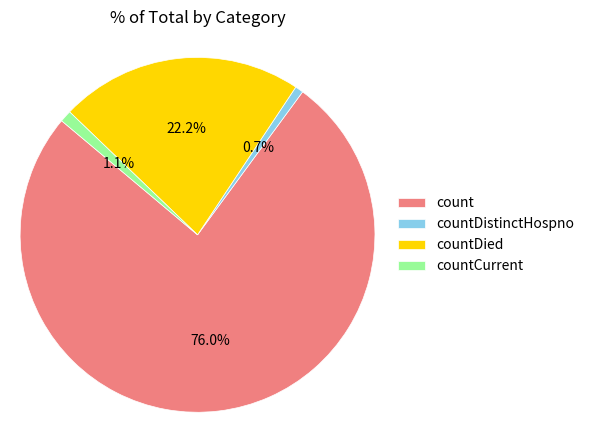

To the nearest percent, what is the combined percentage of countDistinctHospno and count?

77%